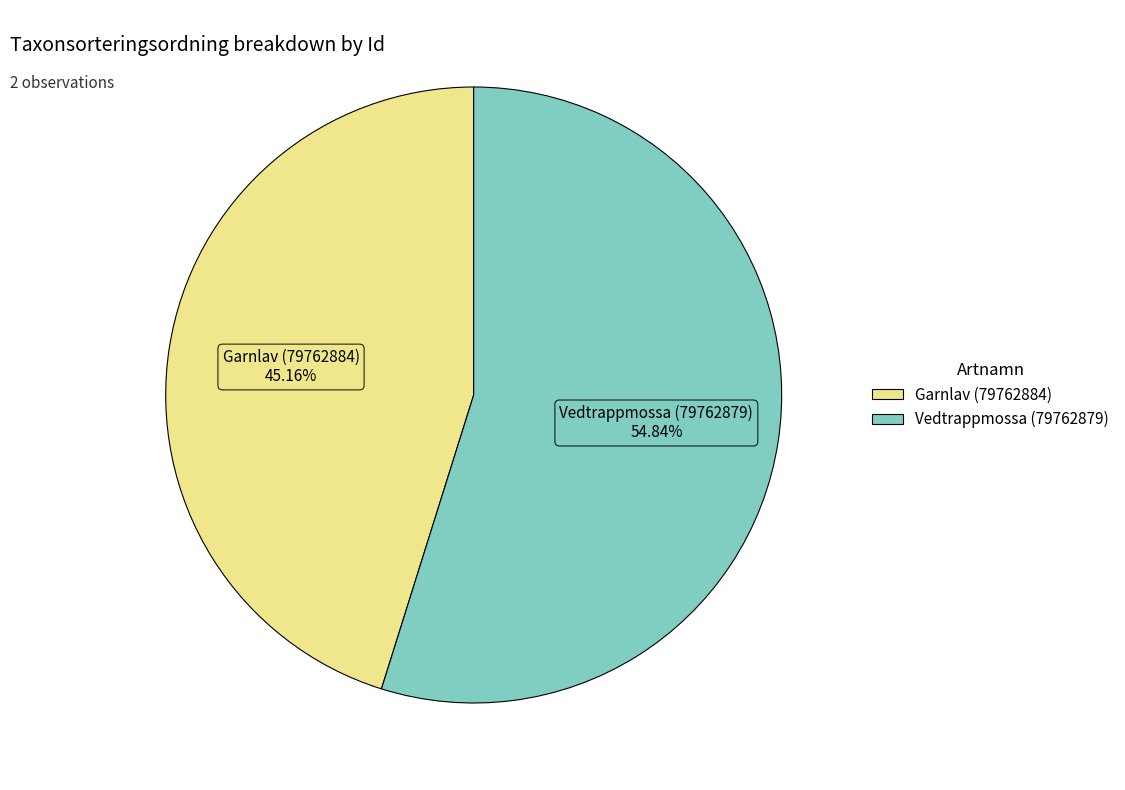

Which has a higher value, Vedtrappmossa (79762879) or Garnlav (79762884)?

Vedtrappmossa (79762879)